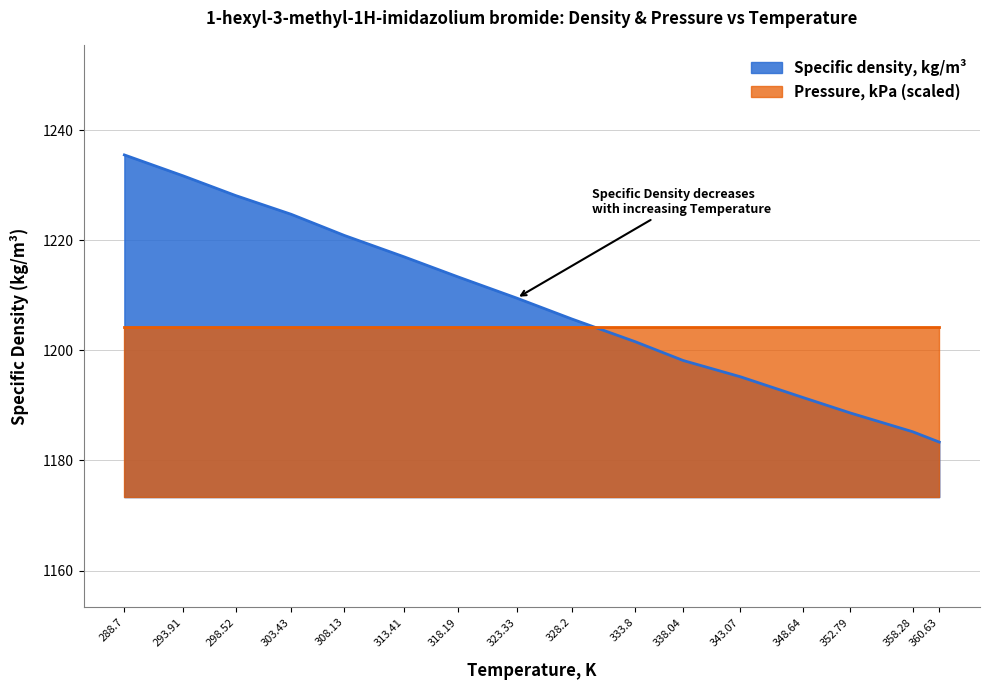

List the labels in order of value, largest first.

288.7, 293.91, 298.52, 303.43, 308.13, 313.41, 318.19, 323.33, 328.2, 333.8, 338.04, 343.07, 348.64, 352.79, 358.28, 360.63